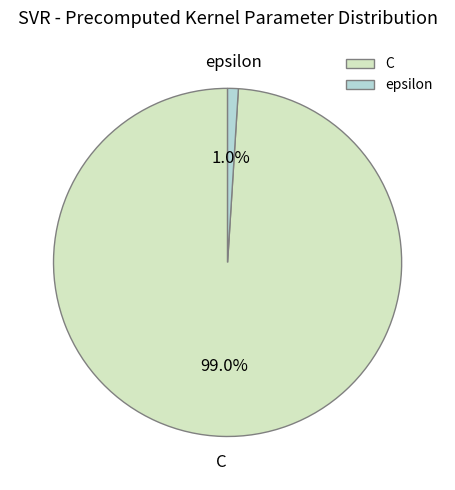

To the nearest percent, what is the difference between the epsilon and C slice percentages?

98%